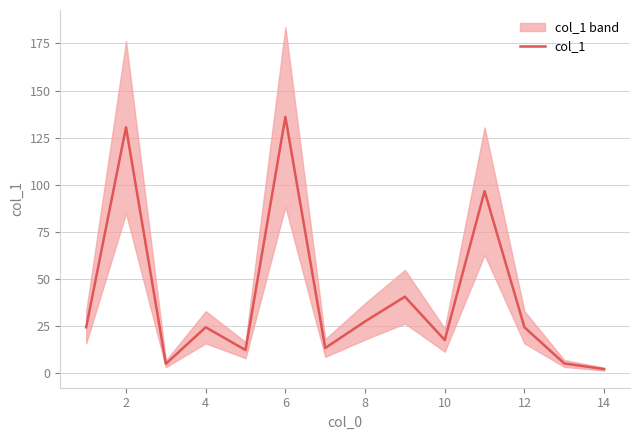

True or false: there are more than 1 points higher than both neighbors.

True